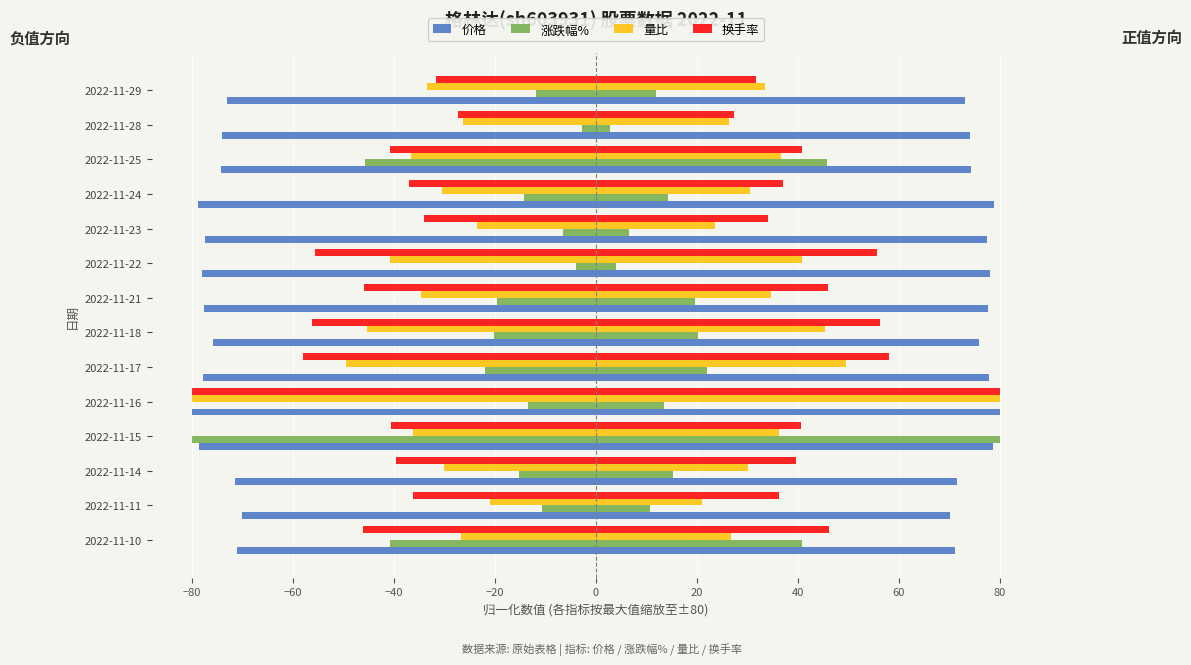

Which series changed the most between 2022-11-10 and 2022-11-23?

涨跌幅%